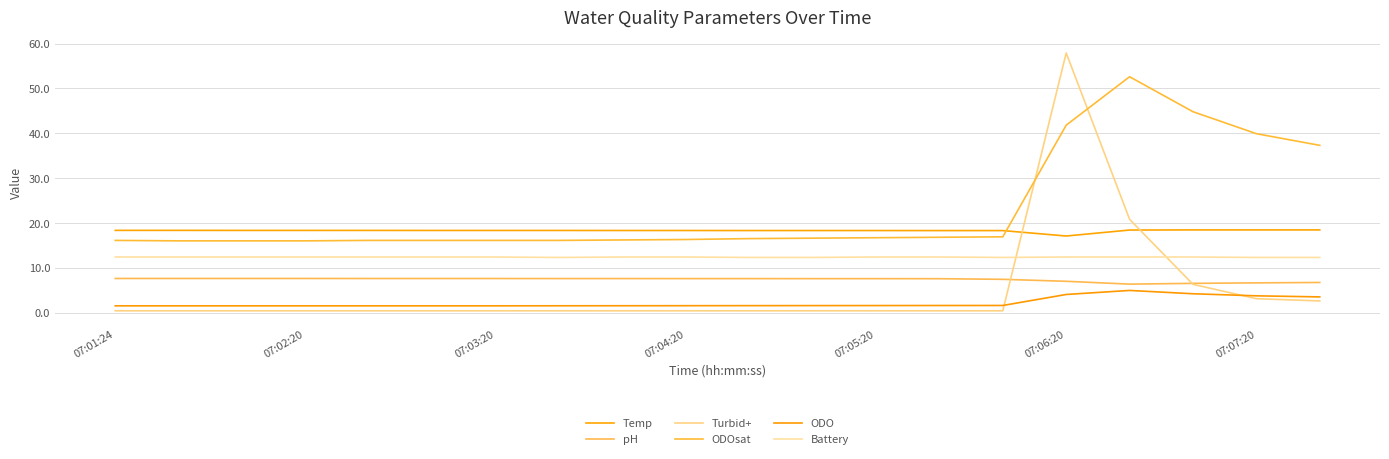

Which series has the largest range (max minus min)?

Turbid+